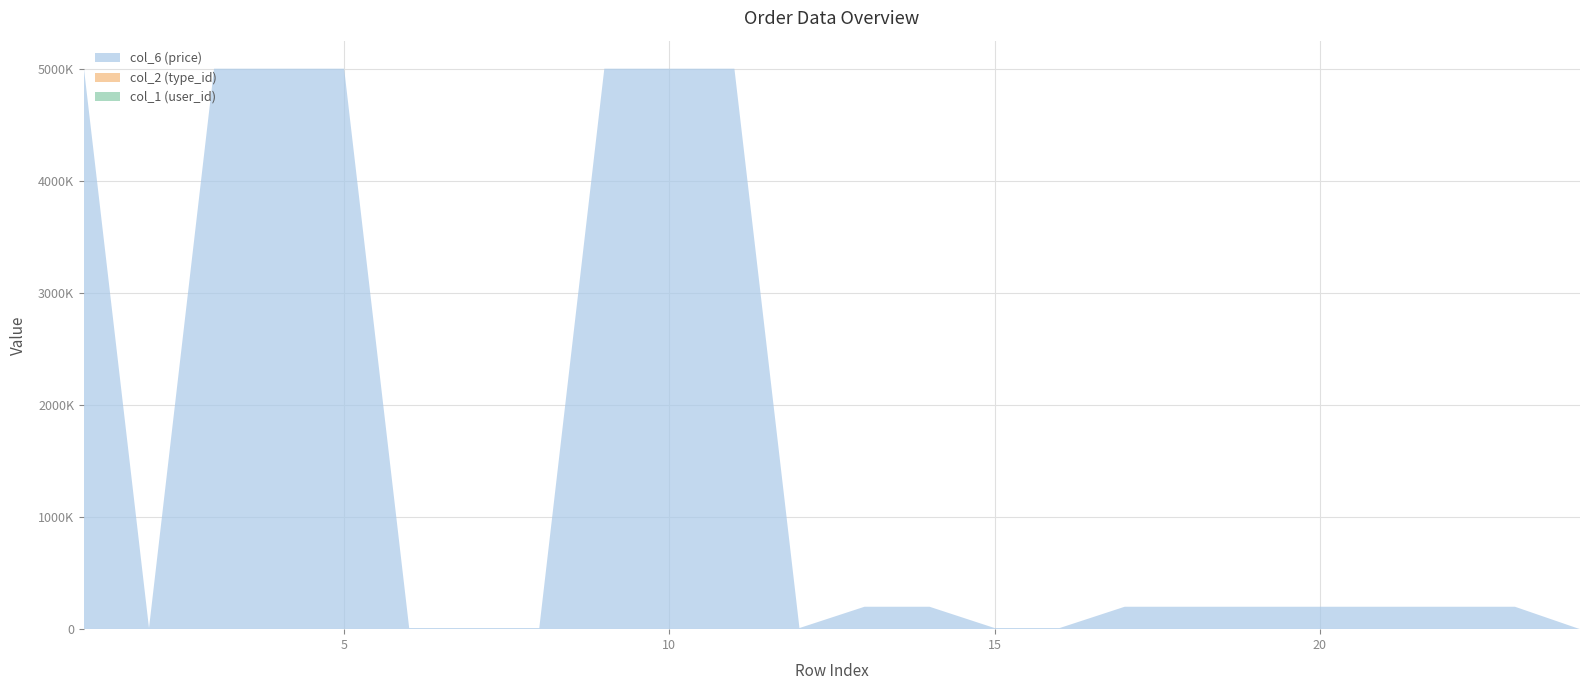

Reading left to right, what are all the values shown in this chart?

col_6 (price): 1=5000000	2=10000	3=5000000	4=5000000	5=5000000	6=10000	7=10000	8=10000	9=5000000	10=5000000	11=5000000	12=10000	13=200000	14=200000	15=10000	16=10000	17=200000	18=200000	19=200000	20=200000	21=200000	22=200000	23=200000	24=43
col_2 (type_id): 1=3	2=3	3=2	4=2	5=2	6=3	7=3	8=3	9=2	10=2	11=2	12=3	13=1	14=1	15=2	16=3	17=1	18=1	19=1	20=1	21=1	22=1	23=1	24=2
col_1 (user_id): 1=4	2=4	3=4	4=4	5=4	6=4	7=4	8=4	9=4	10=4	11=4	12=4	13=2	14=2	15=2	16=4	17=2	18=2	19=2	20=2	21=4	22=4	23=4	24=4